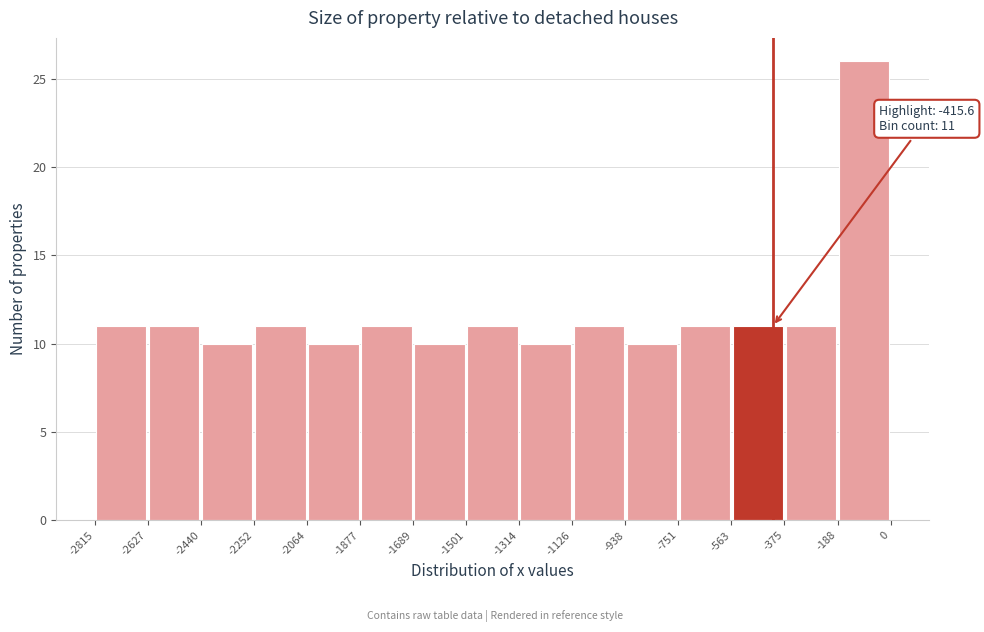

Over which range of the x-axis is the bar tallest?

-188 to 0